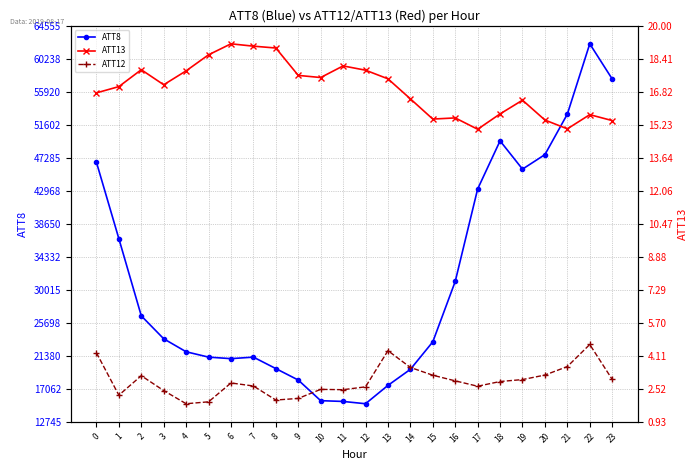

True or false: ATT12 and ATT8 cross at least once.

False